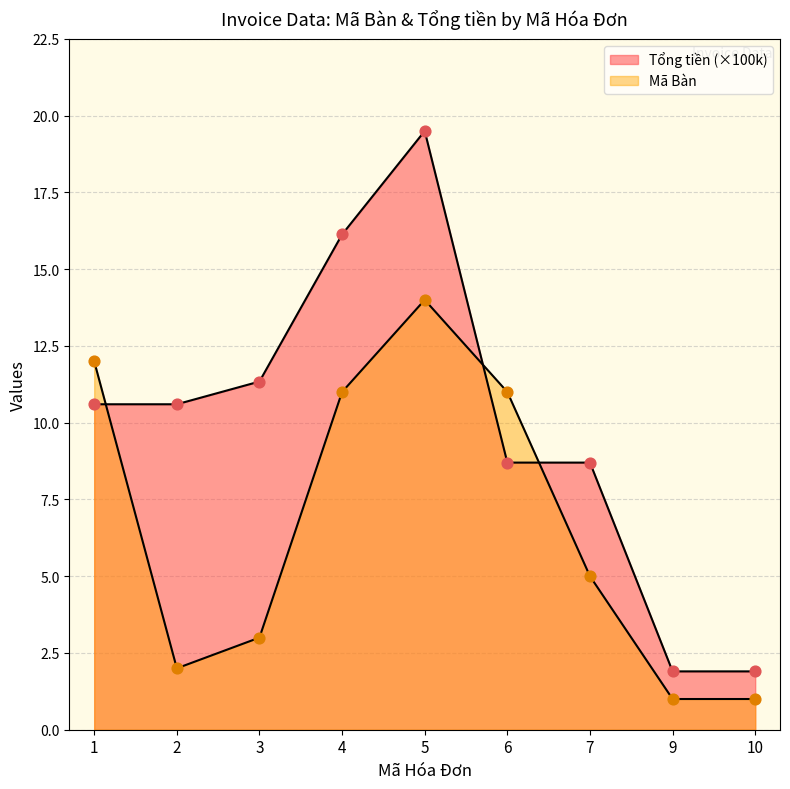

Which series has the largest Y range (max minus min)?

Tổng tiền